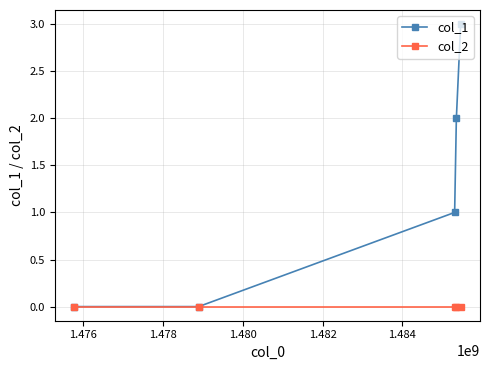

Which series has the largest total across all categories?

col_1